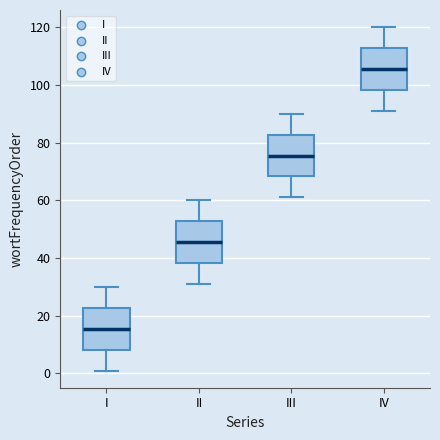

Reading left to right, read every box against the y-axis: the position of its median line, the range the box covers, and the ends of its whiskers. The values are not printed on the chart, so give them approximately, as read against the axis.

I: median 16, box 8 to 22, whiskers 2 to 30
II: median 46, box 38 to 52, whiskers 32 to 60
III: median 76, box 68 to 82, whiskers 62 to 90
IV: median 106, box 98 to 112, whiskers 92 to 120